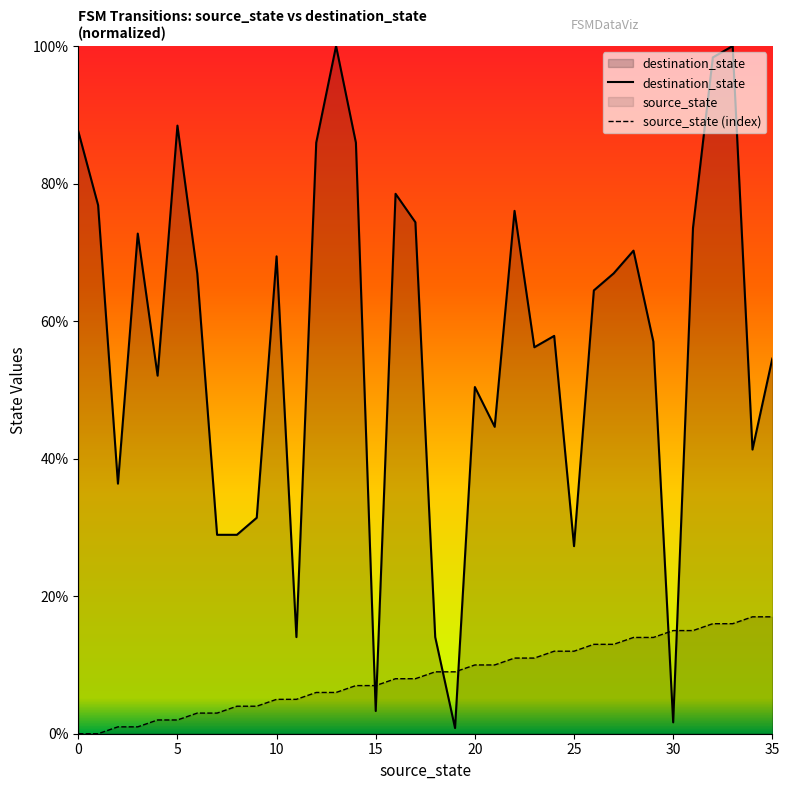

How many data points in source_state (index) are above 9?

16